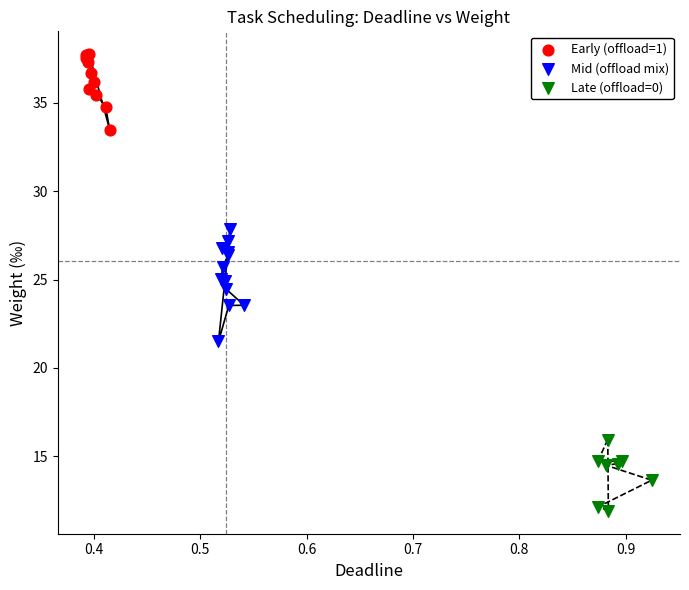

What are all the series names shown in the legend?

Early (offload=1), Mid (offload mix), Late (offload=0)